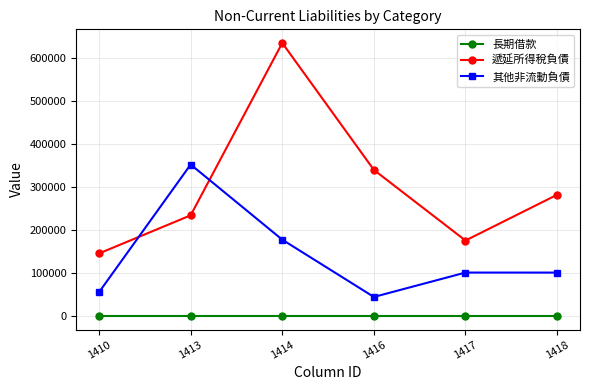

The value of 長期借款 at 1416 is 0. True or false?

True